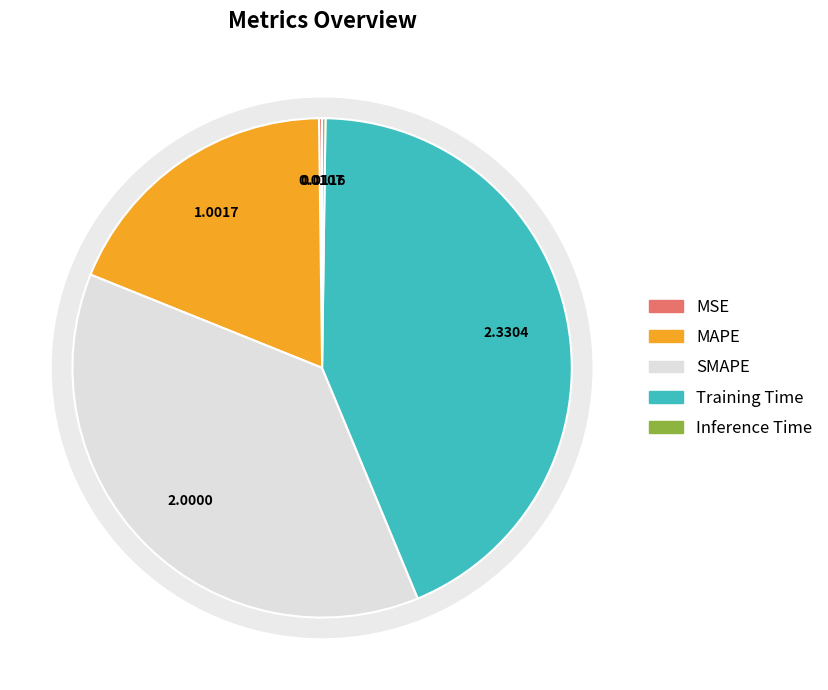

What portion of the pie excludes SMAPE?

62.6%